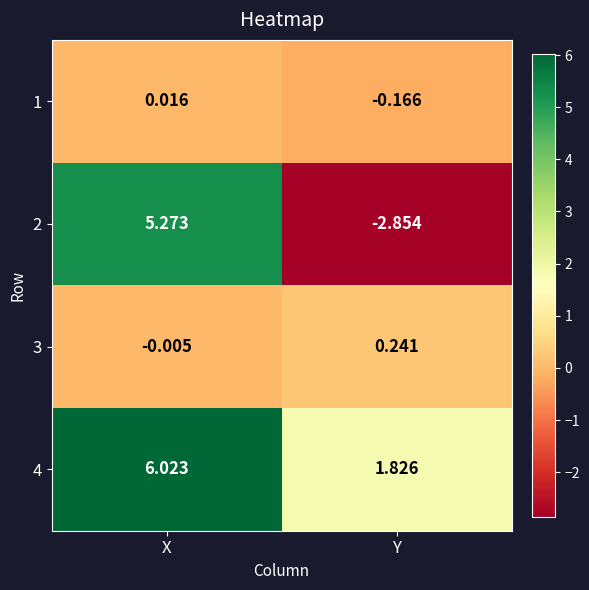

Rank the categories by 3 value from highest to lowest.

Y, X